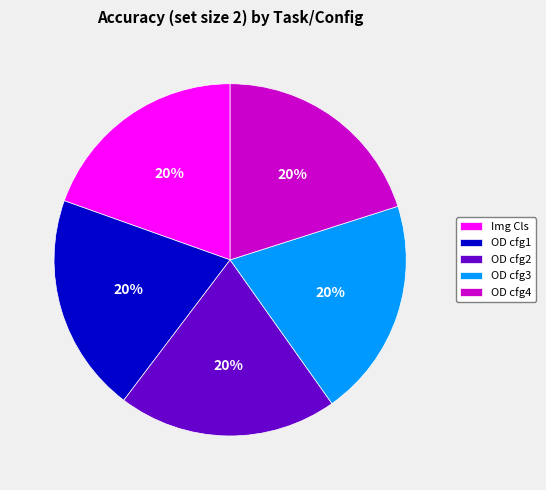

Is the sum of OD cfg4 and OD cfg3 greater than half?

No